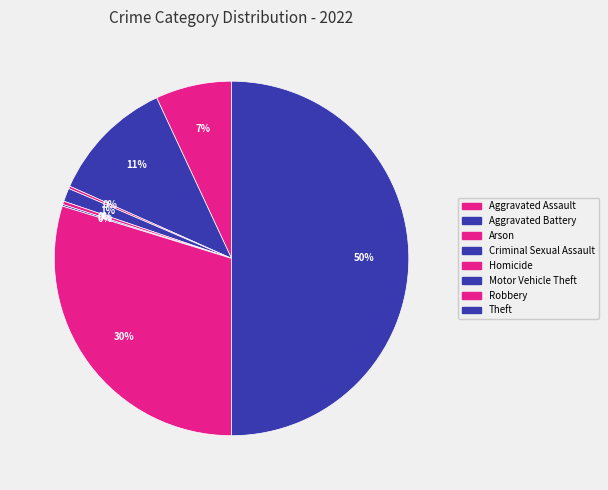

Does Homicide represent more than half of the total?

No